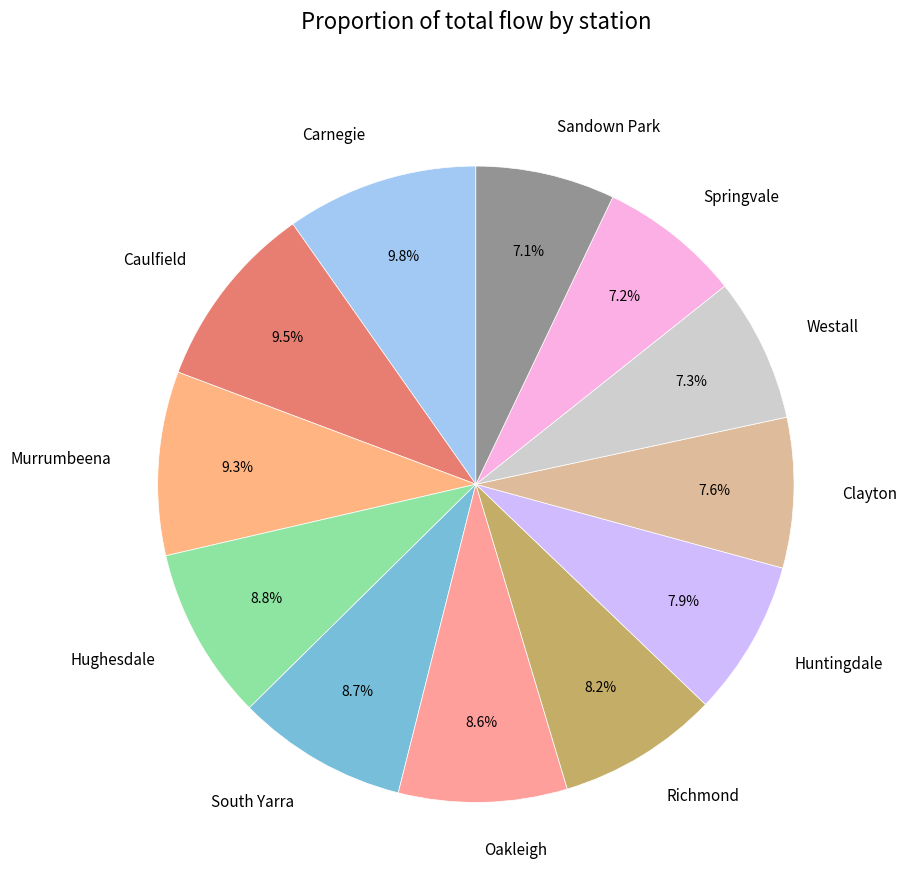

What is the ratio of the value at Murrumbeena to the value at Oakleigh?

1.1